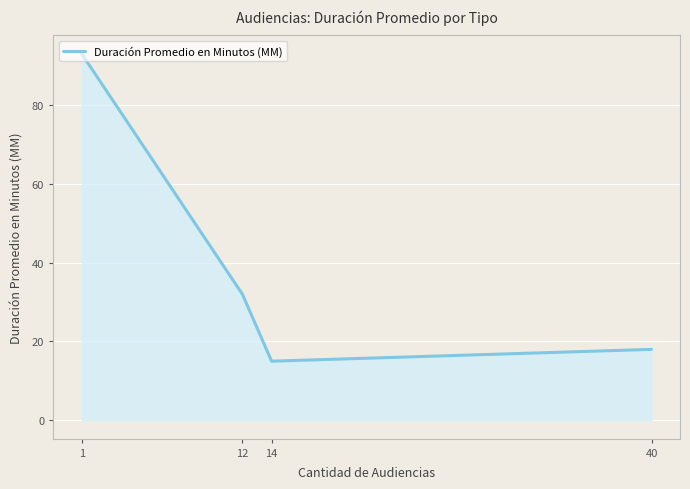

Where does the data first go above 32?

1